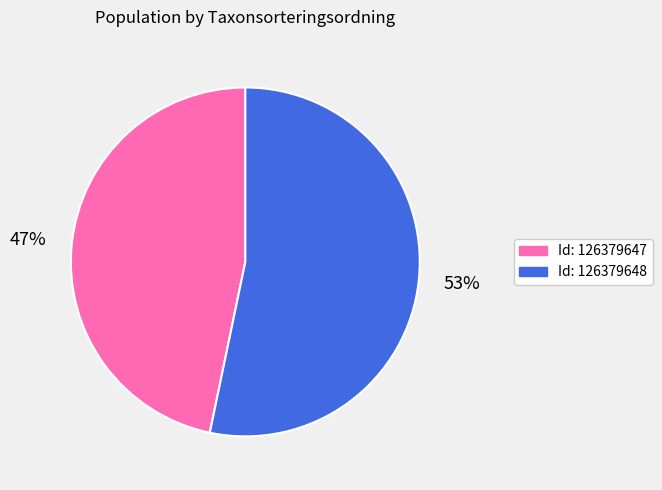

To the nearest percent, what is the average slice percentage?

50%